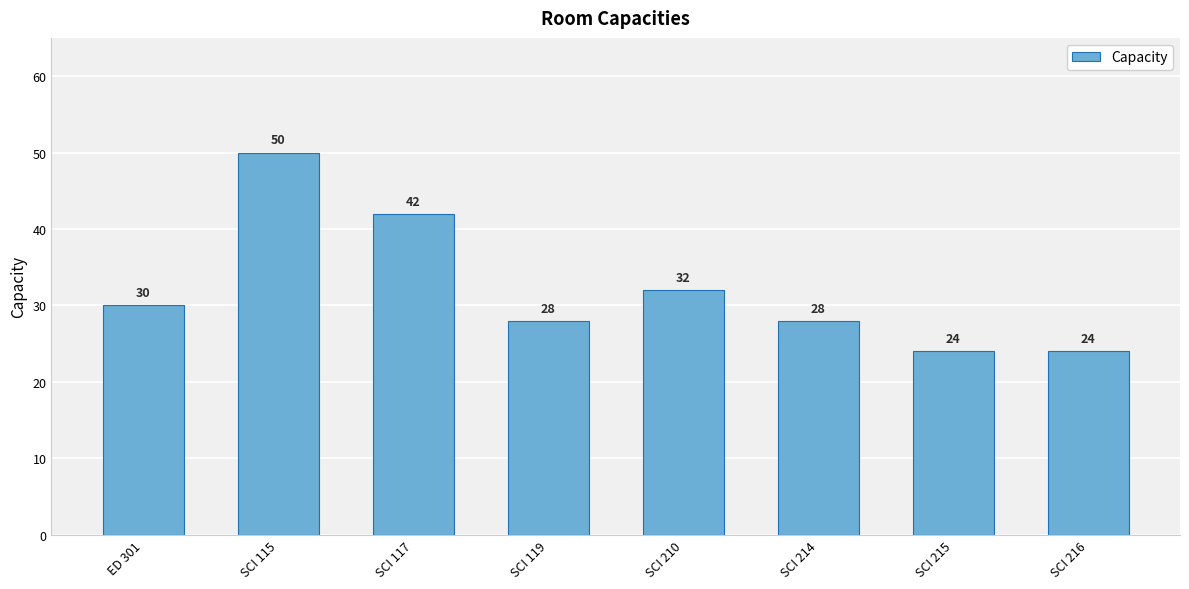

What is the value of the 5th bar from the left?

32